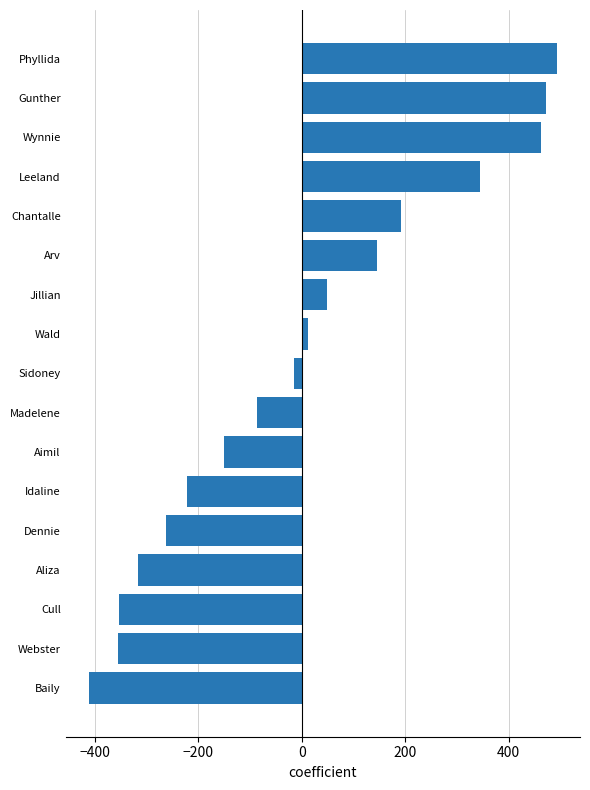

Count the number of categories in the chart.

17